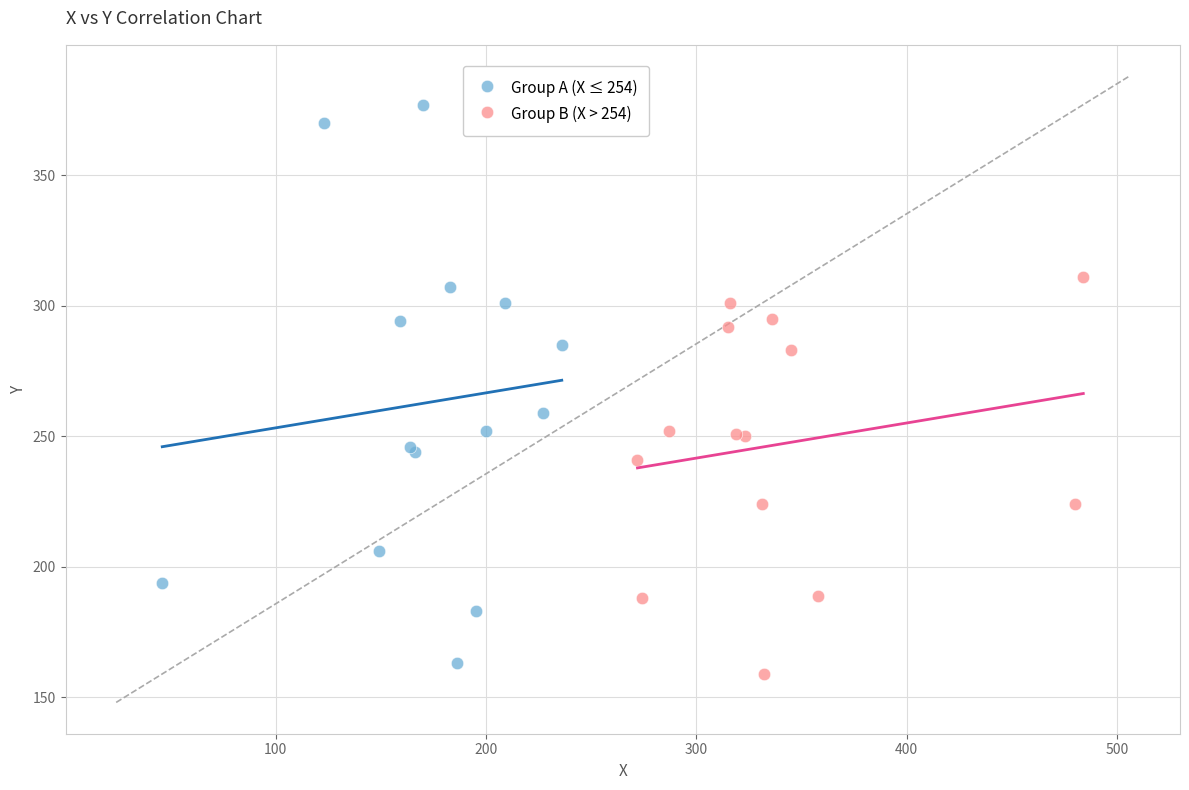

Which series reaches the maximum Y coordinate?

Group A (X ≤ 254)